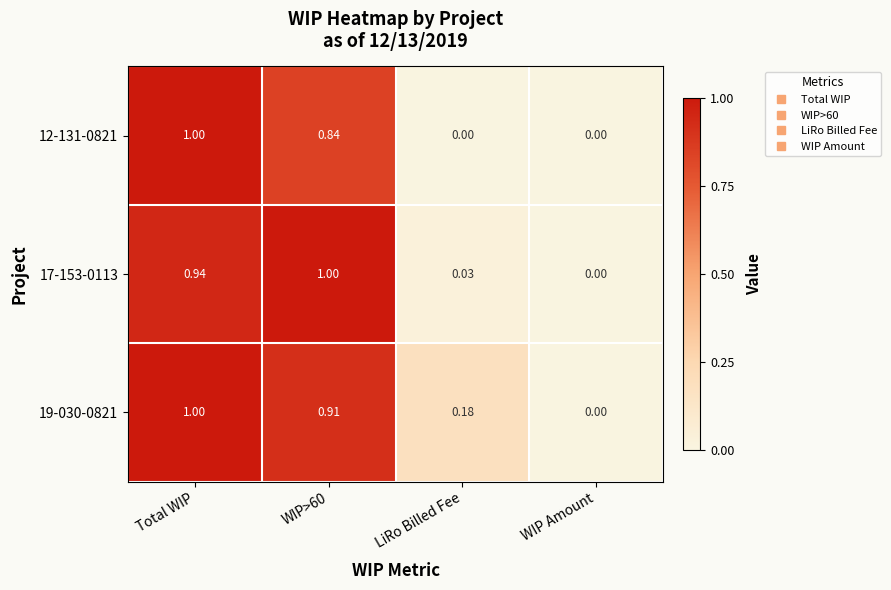

List the series in order of their overall mean, lowest first.

12-131-0821, 17-153-0113, 19-030-0821